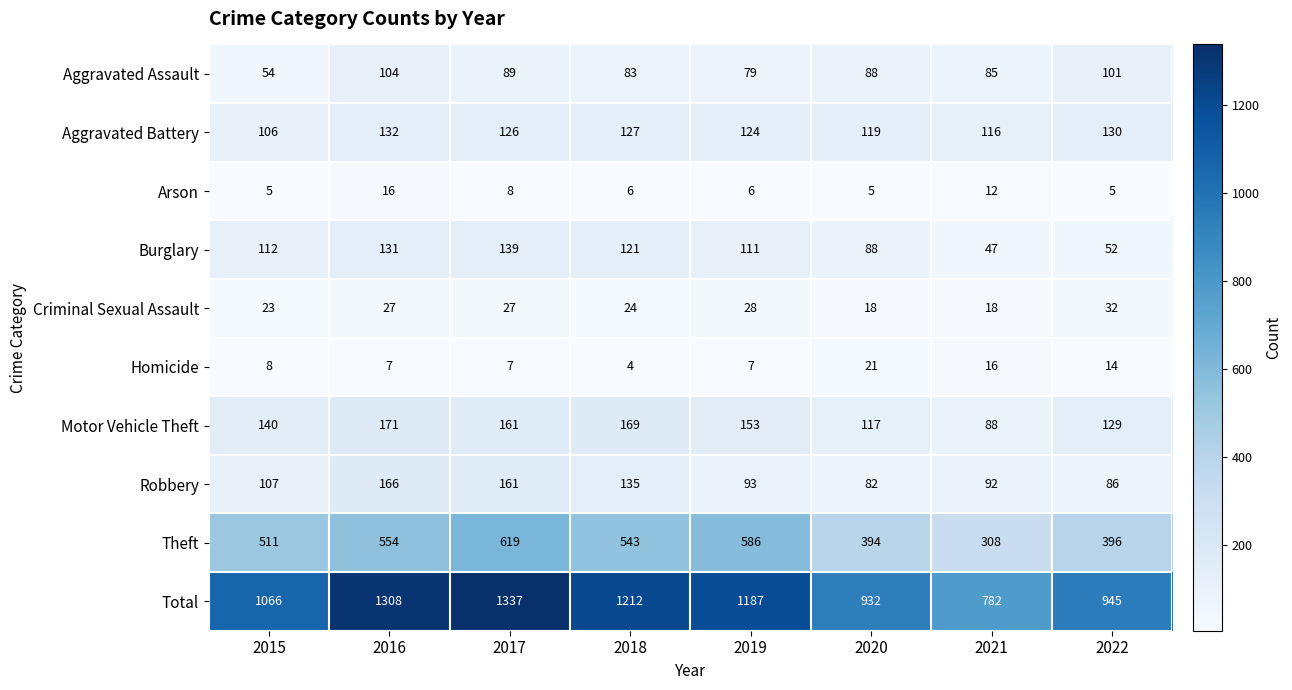

Is it true that Burglary equals 197 at 2017?

False